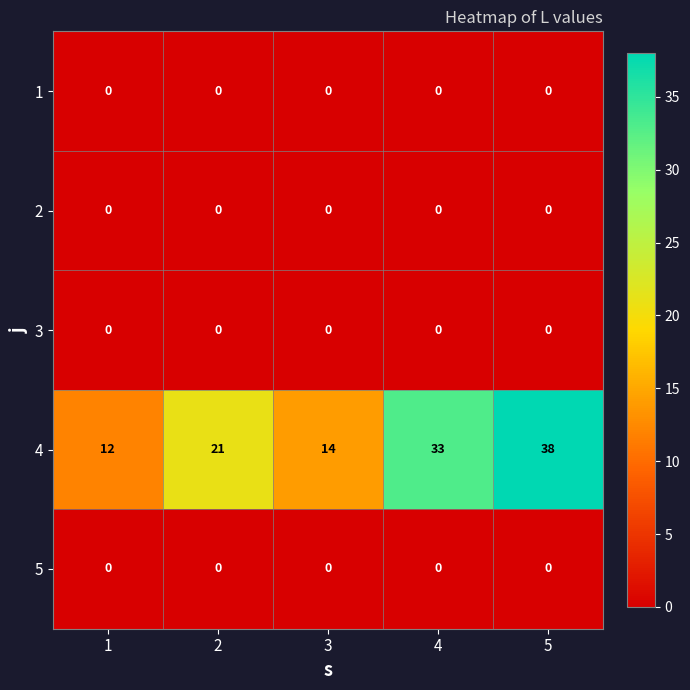

Which series has the widest spread of values?

4